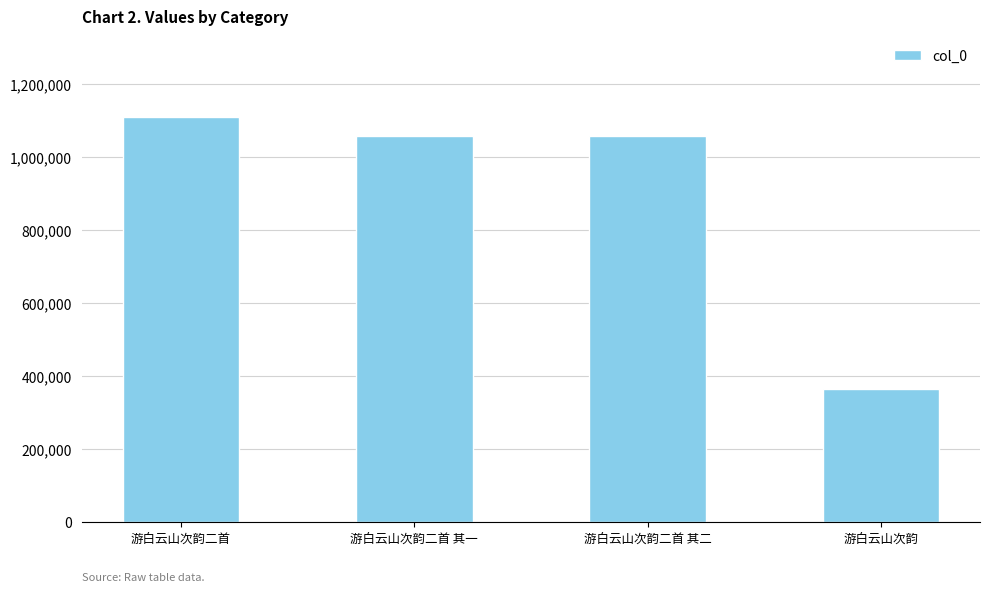

What is the change in value from 游白云山次韵二首 其一 to 游白云山次韵二首 其二?

+1